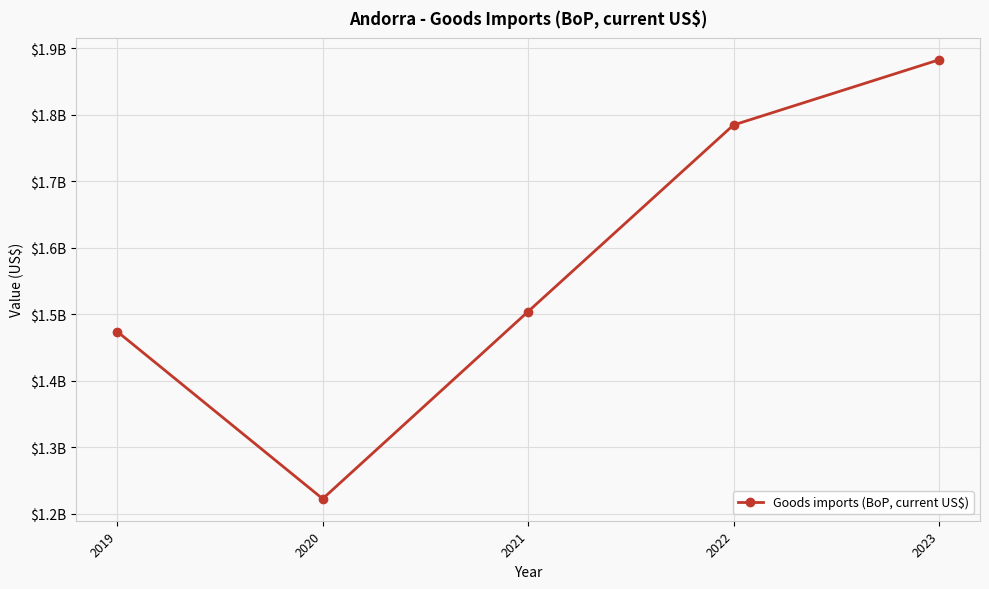

What is the difference between the values at 2023 and 2022?

97975958.6